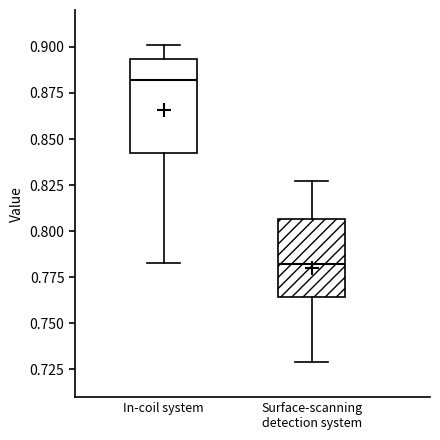

Reading left to right, read every box against the y-axis: the position of its median line, the range the box covers, and the ends of its whiskers. The values are not printed on the chart, so give them approximately, as read against the axis.

In-coil system: median 0.880, box 0.840 to 0.895, whiskers 0.785 to 0.900
Surface-scanning detection system: median 0.780, box 0.765 to 0.805, whiskers 0.730 to 0.825